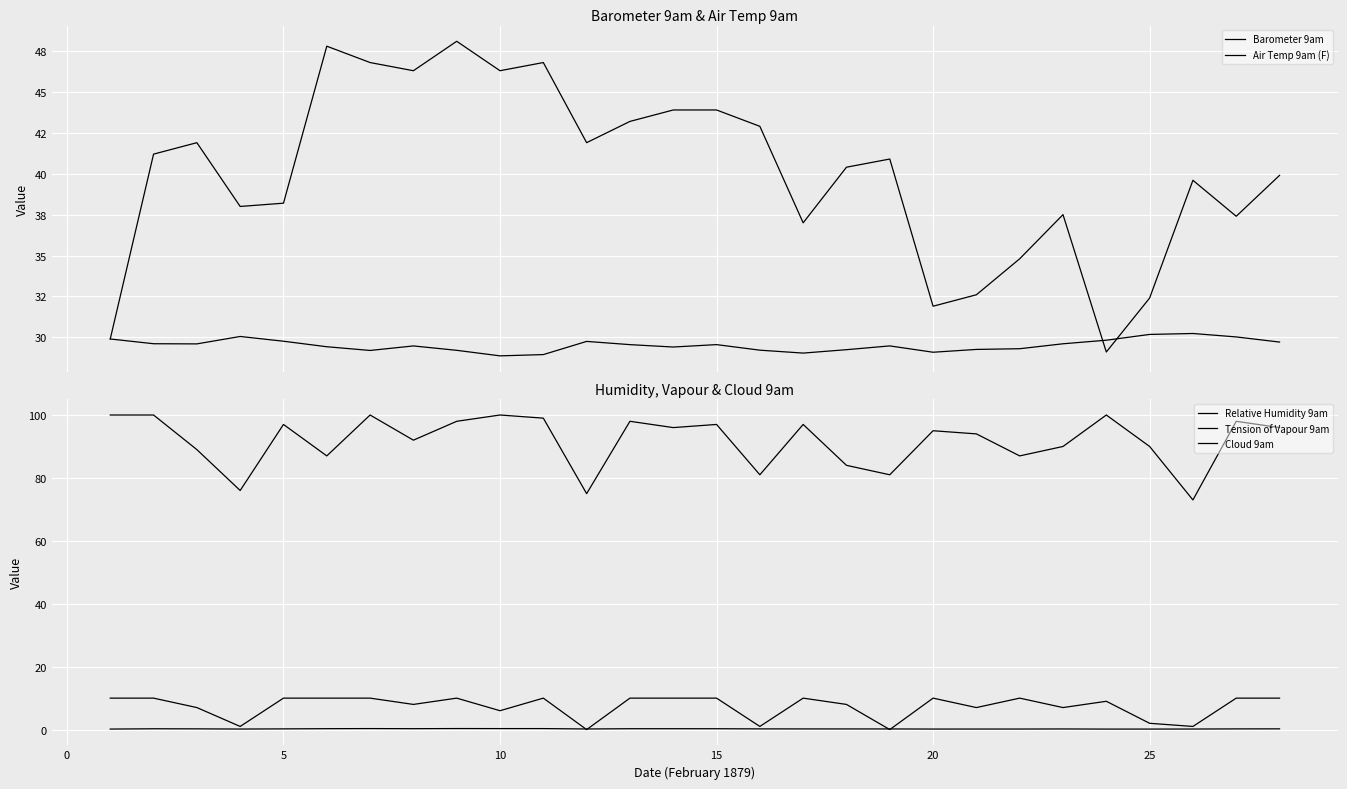

True or false: Relative Humidity 9am and Barometer 9am intersect in this chart.

False